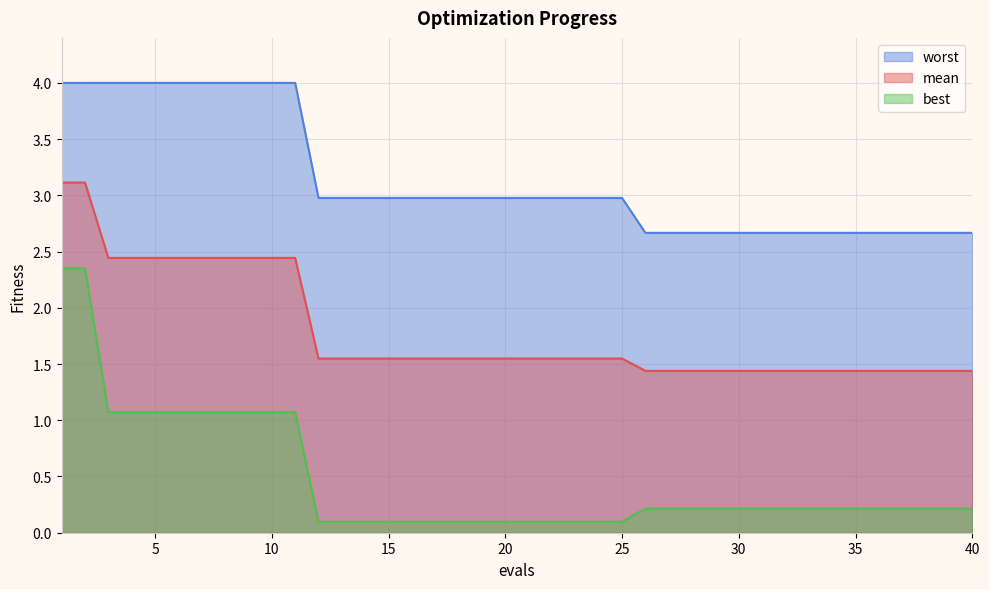

True or false: best and worst intersect in this chart.

False